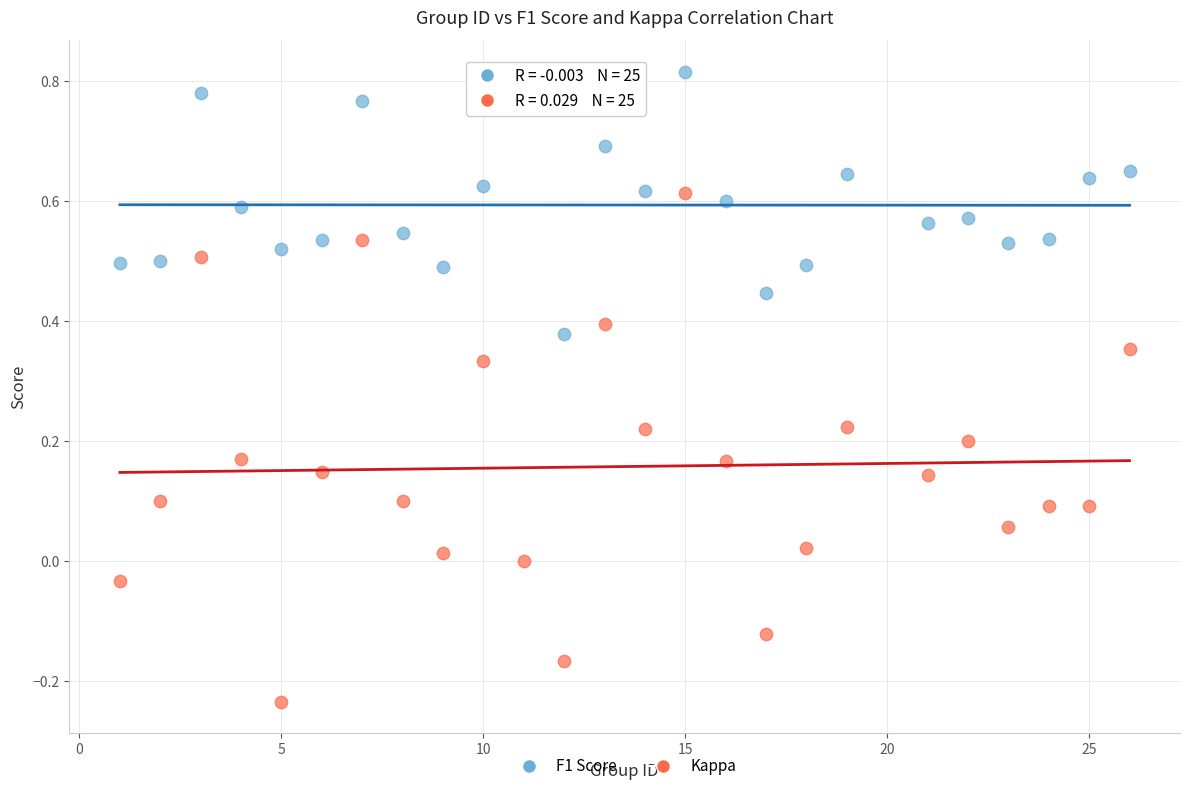

Which series contains the lowest Y value?

Kappa